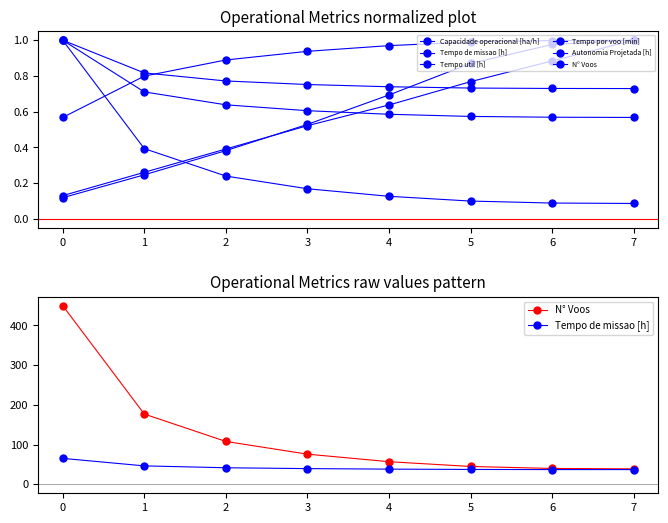

What is the minimum value for N° Voos?

39.0